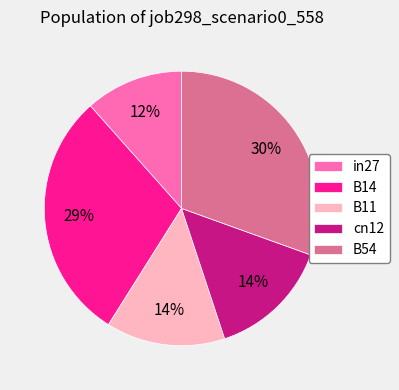

What percentage is the B14 slice, to the nearest percent?

29%